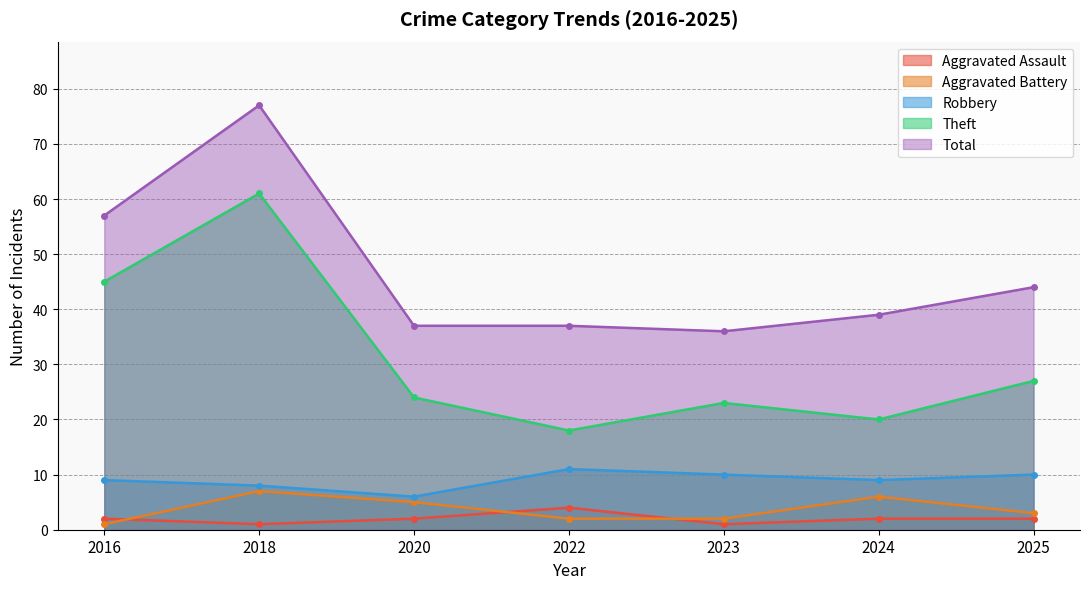

How many lines are shown in the chart?

5